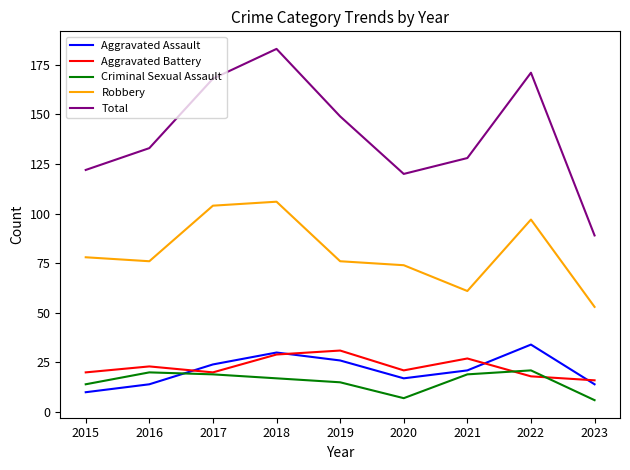

What is the difference between the maximum and minimum values in the Robbery series?

53